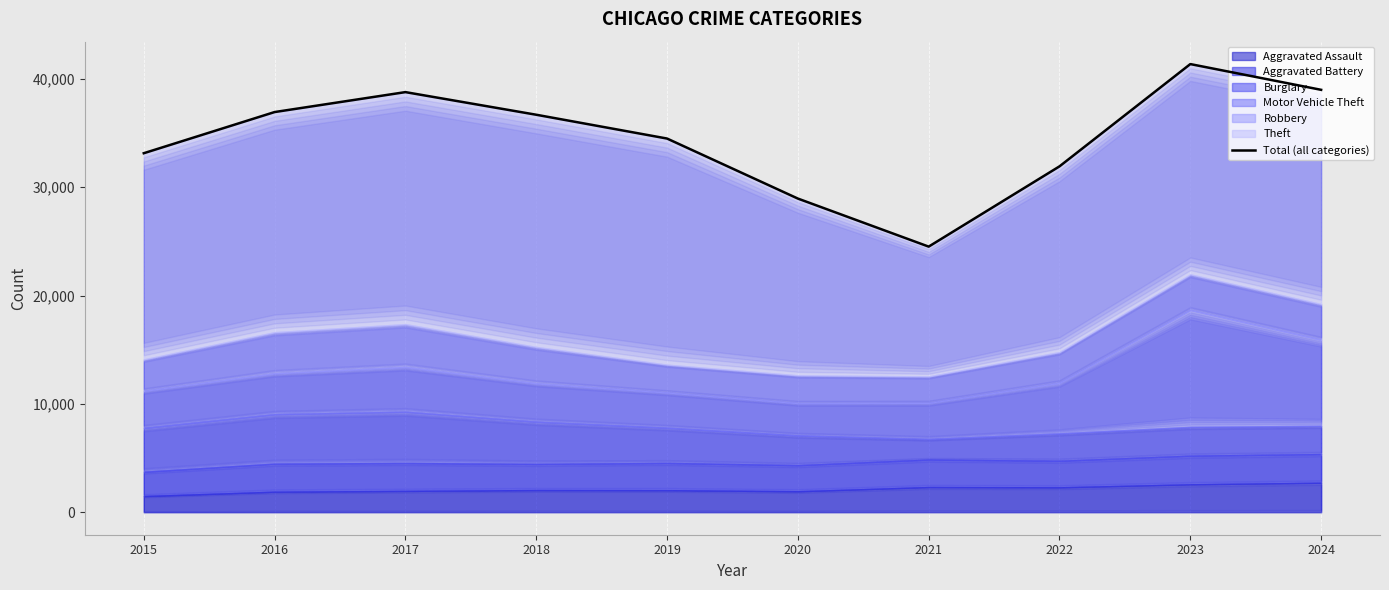

How many lines are shown in the chart?

1